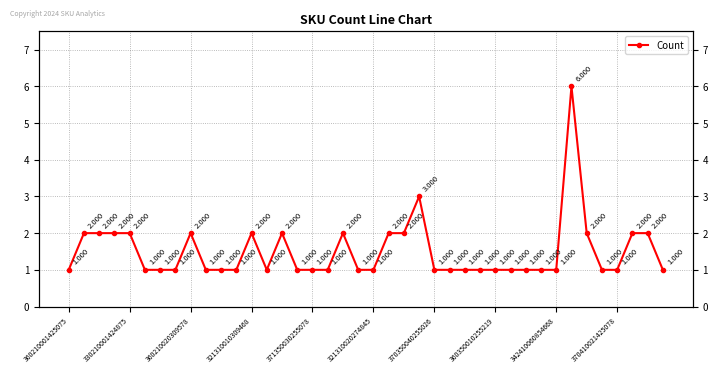

What is the minimum value shown in the chart?

1